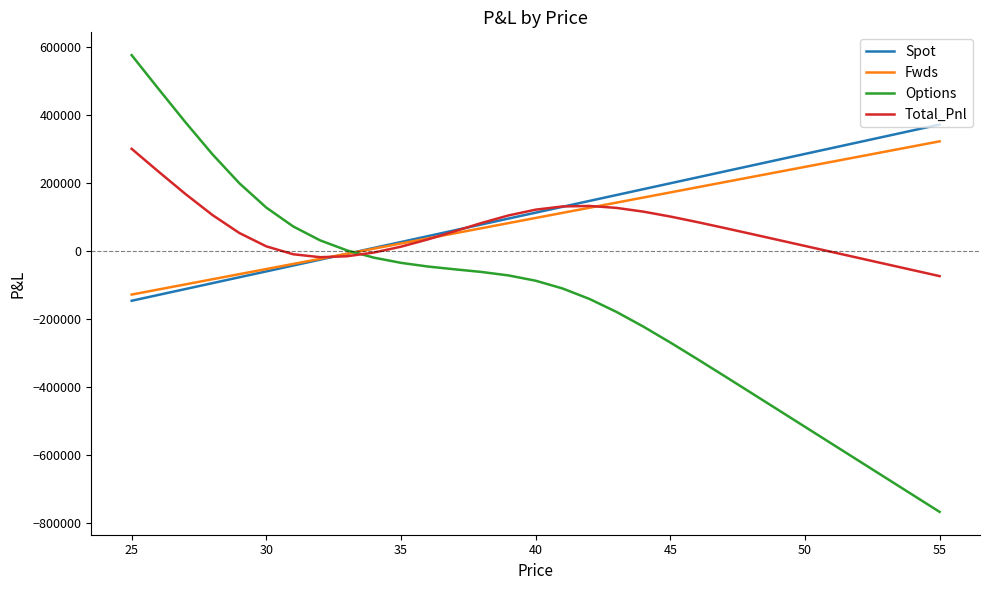

Which series has the widest spread of values?

Options